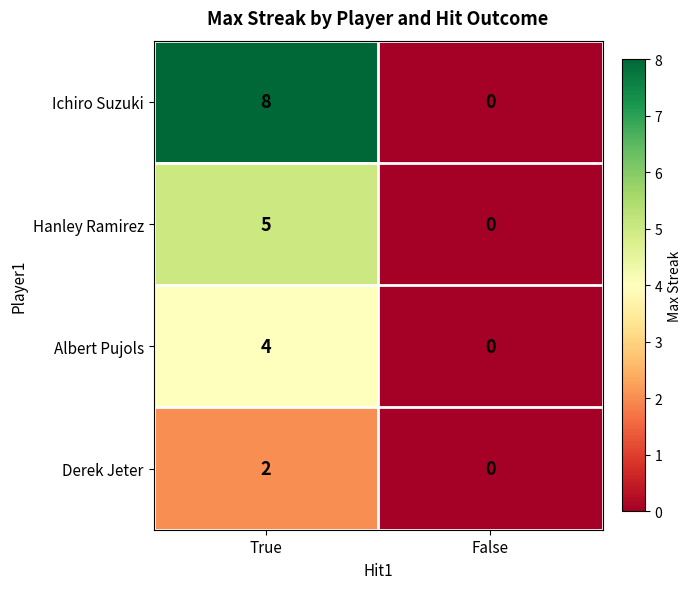

What is the difference between the Hanley Ramirez values at True and False?

5